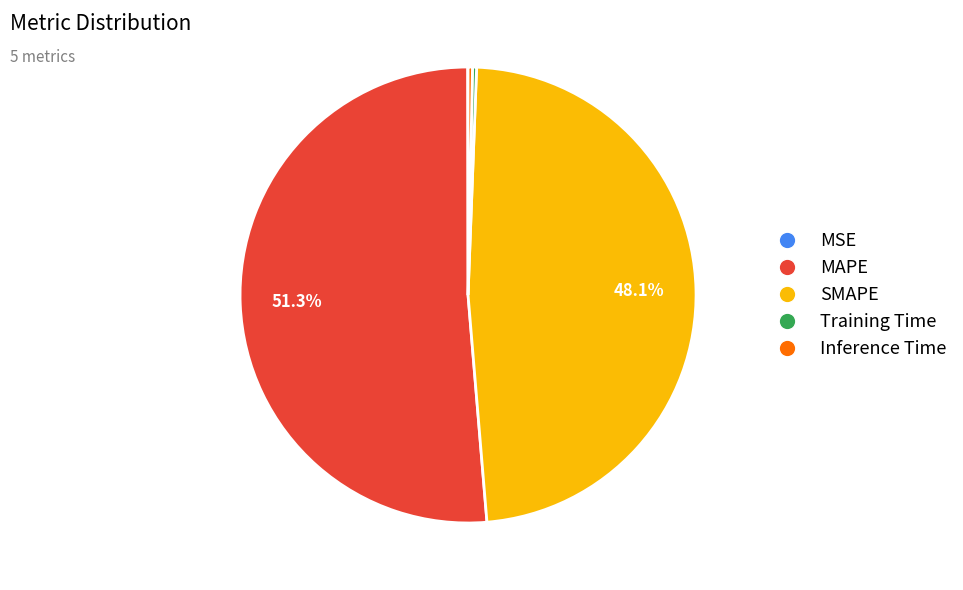

Does MAPE represent more than half of the total?

Yes